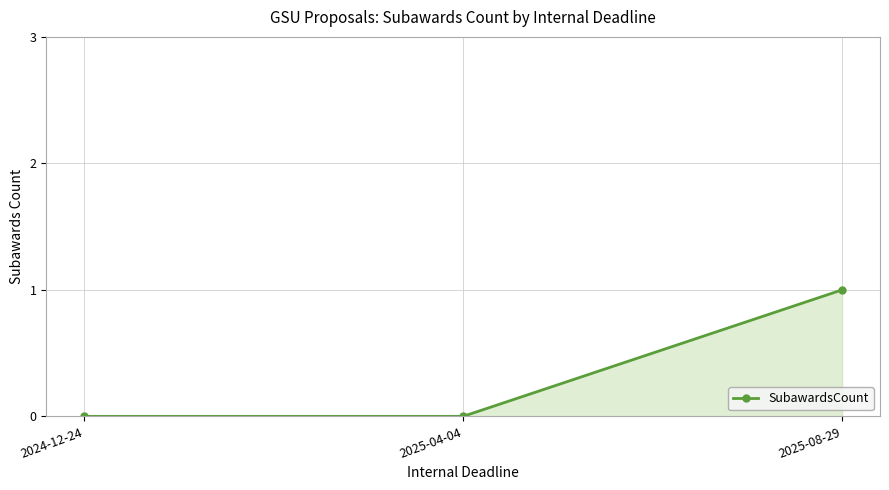

True or false: the data shows 1 at 2025-08-29.

True